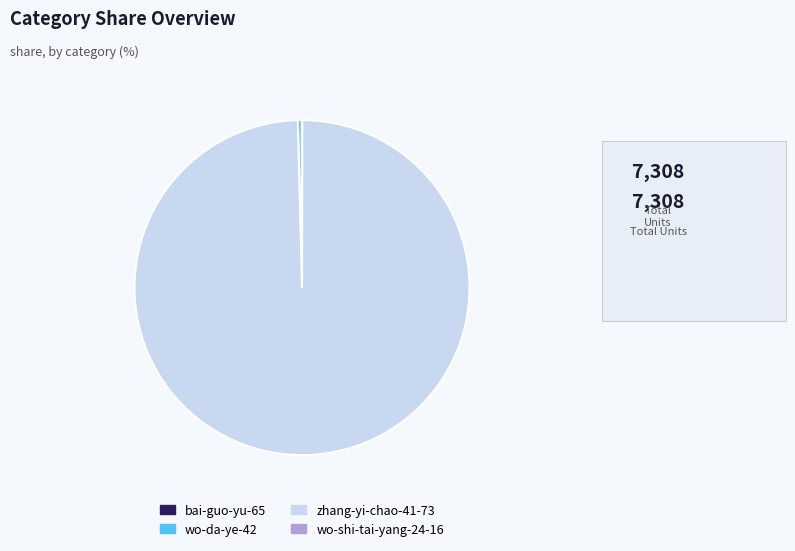

The wo-da-ye-42 slice represents 7% of the pie. True or false?

False